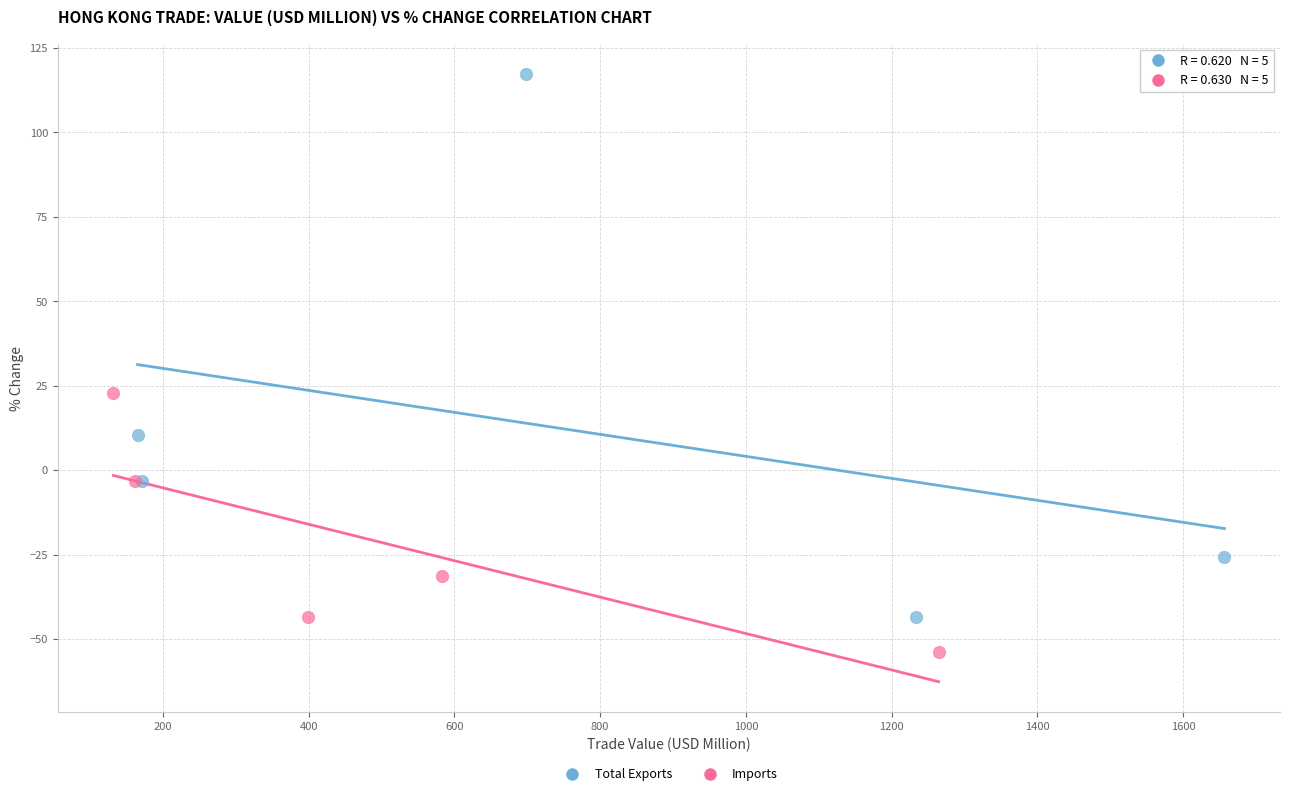

Which series contains the highest Y value?

Total Exports